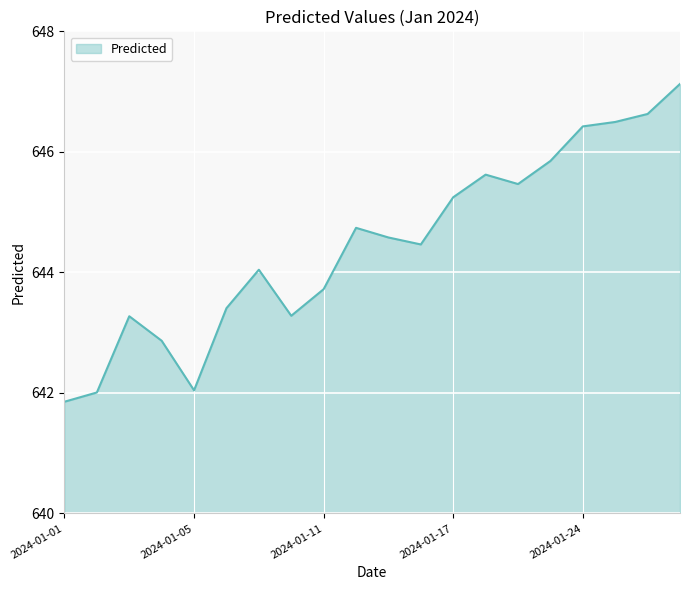

What is the smallest value displayed?

641.9